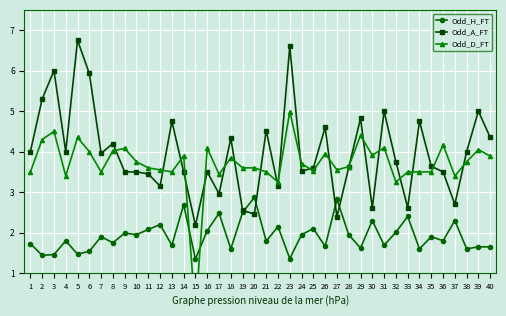

The Odd_D_FT series shows 3.6 at 19. True or false?

True